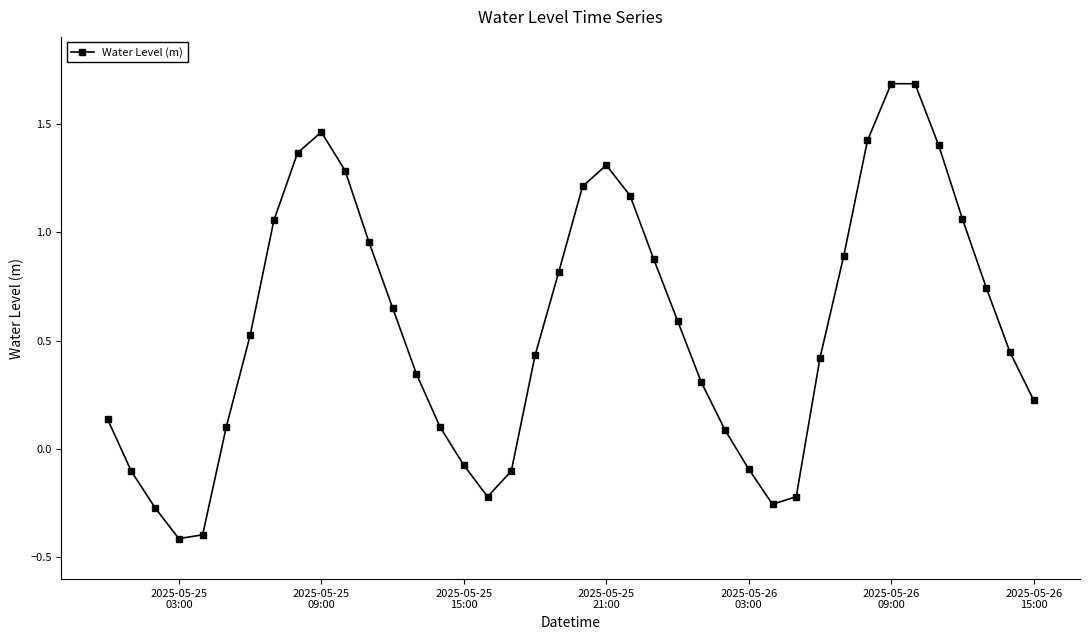

How many interior local peaks (higher than both neighbors) does the data have?

3